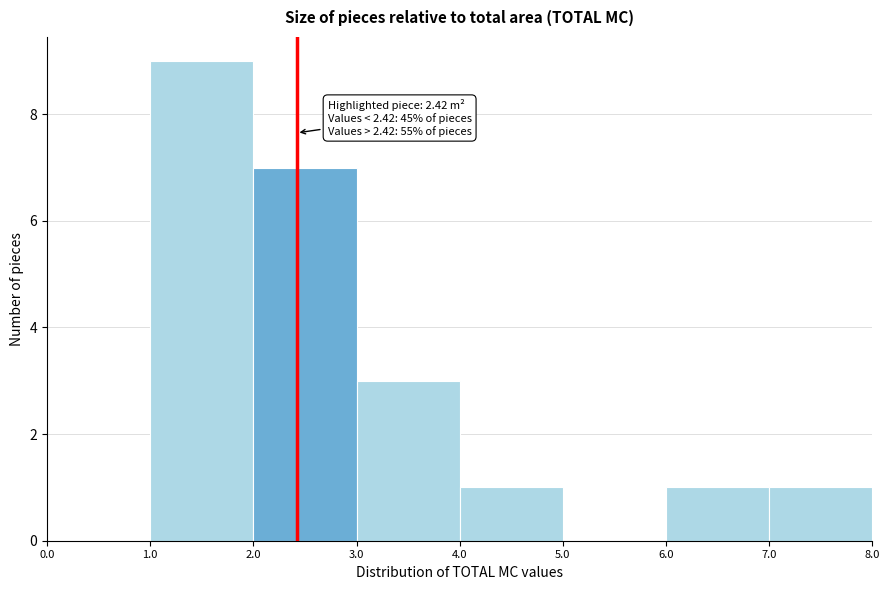

Which range on the x-axis has the tallest bar?

1.0 to 2.0